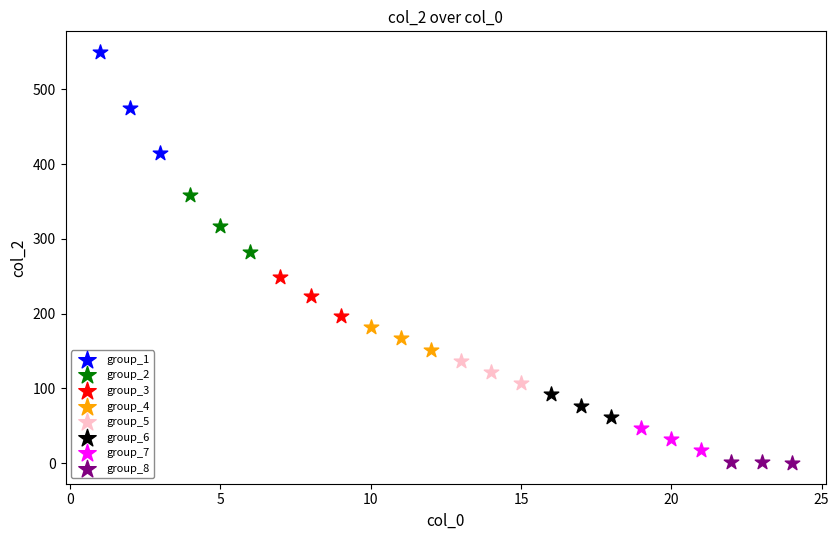

Which series reaches the minimum Y coordinate?

group_8